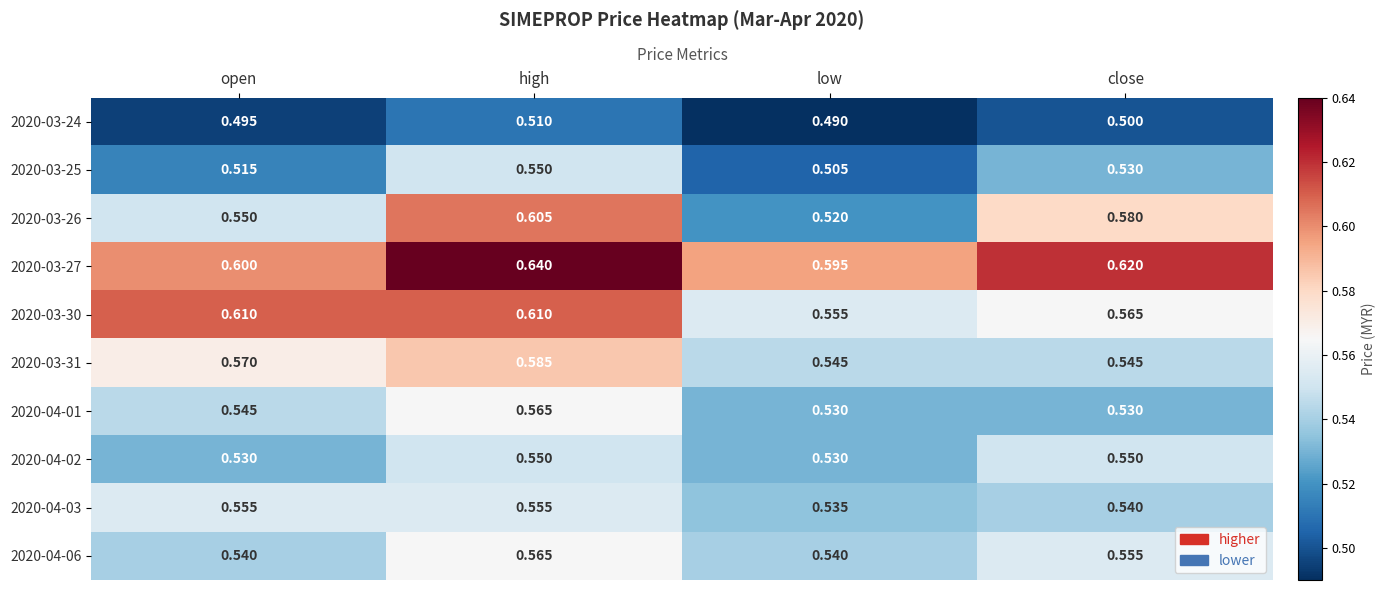

Where is 2020-03-26 nearest to the value 0?

low